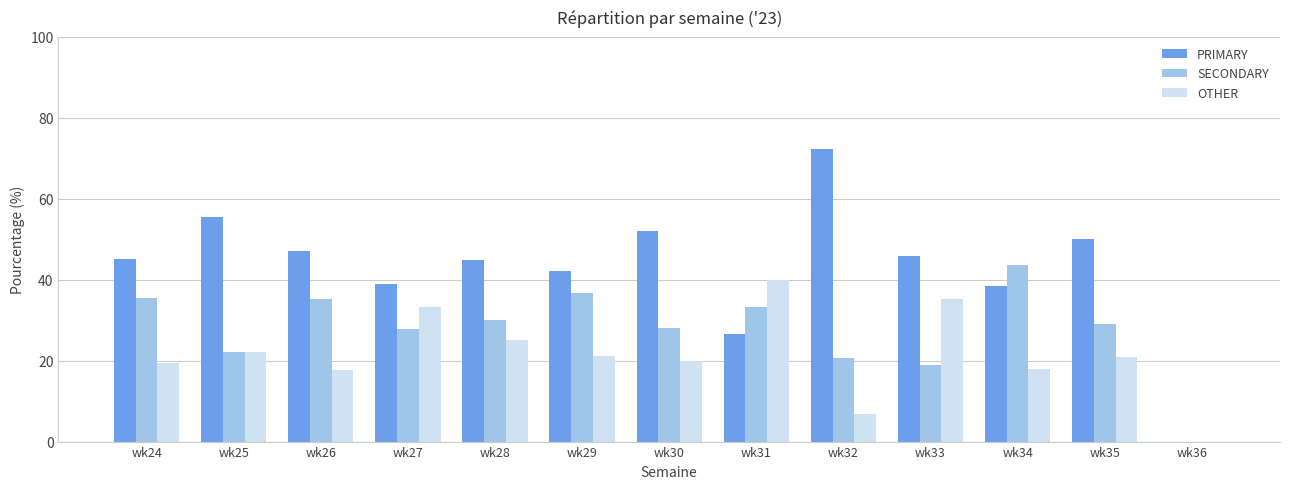

What is the highest value of the OTHER series?

40.0